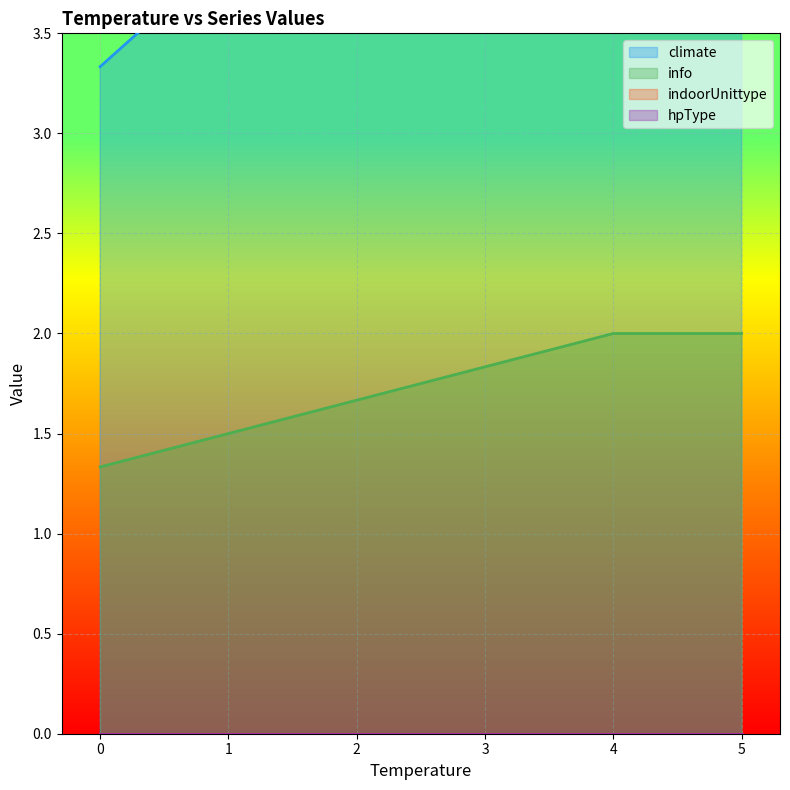

True or false: info has a value of 2.0 at 5.

True